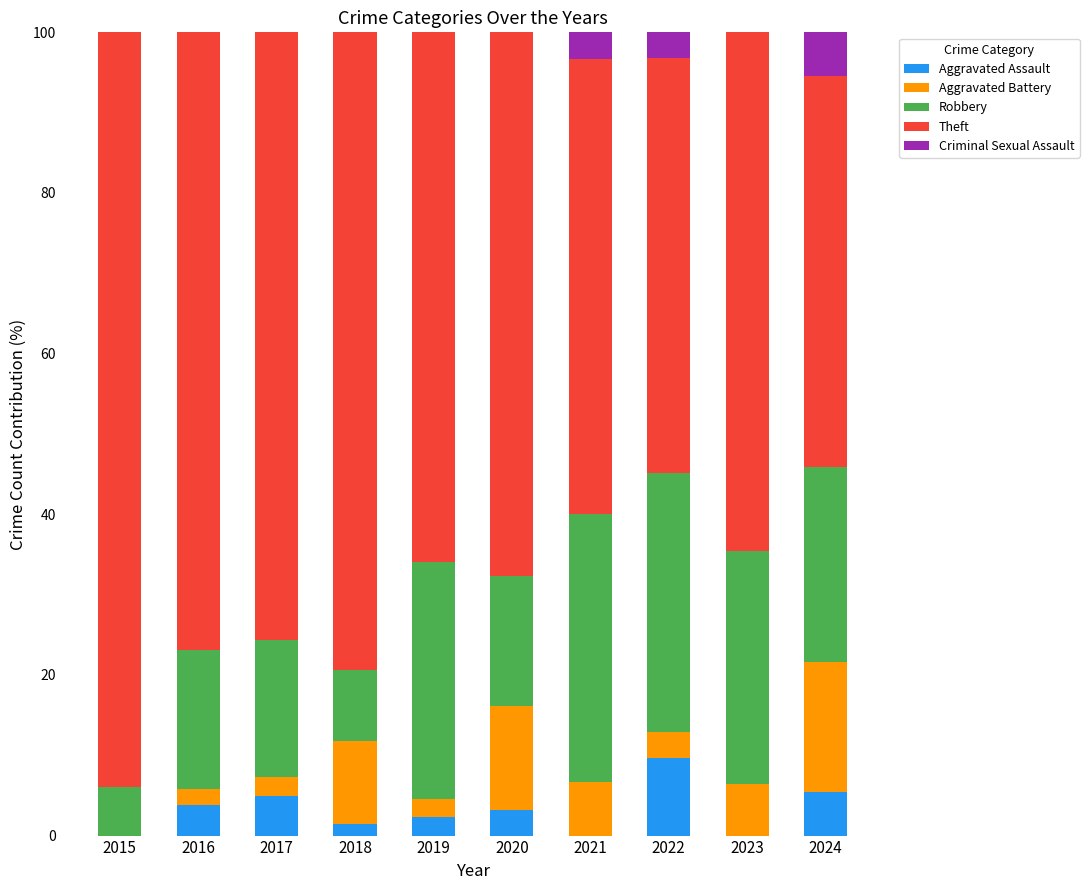

Does the chart contain stacked bars?

Yes